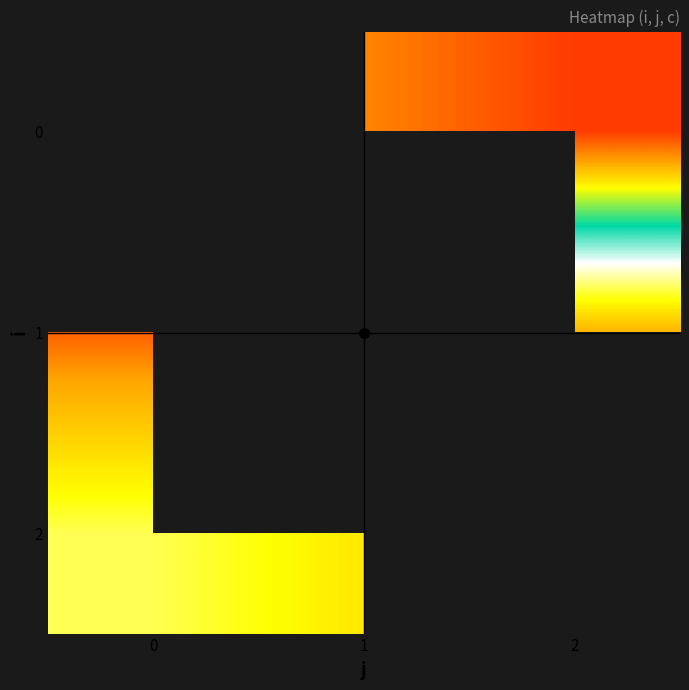

List the labels in order of 0 value, largest first.

2, 0, 1